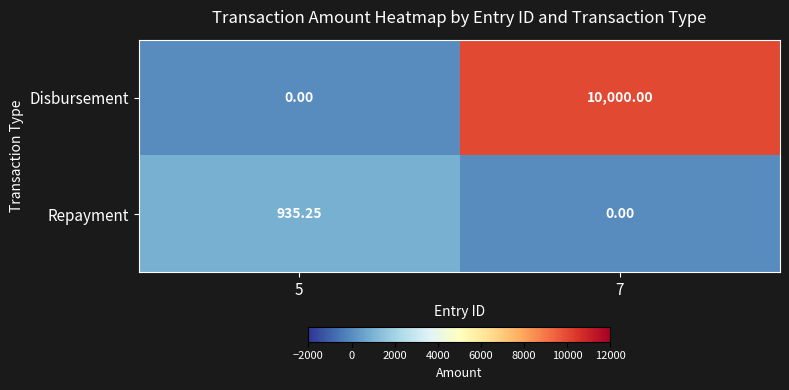

Between 5 and 7, which series saw the biggest shift?

Disbursement